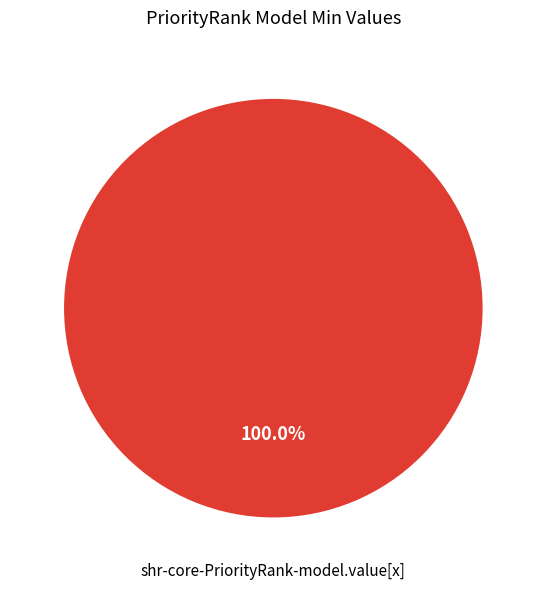

Rank the categories by value from lowest to highest.

shr-core-PriorityRank-model.value[x]